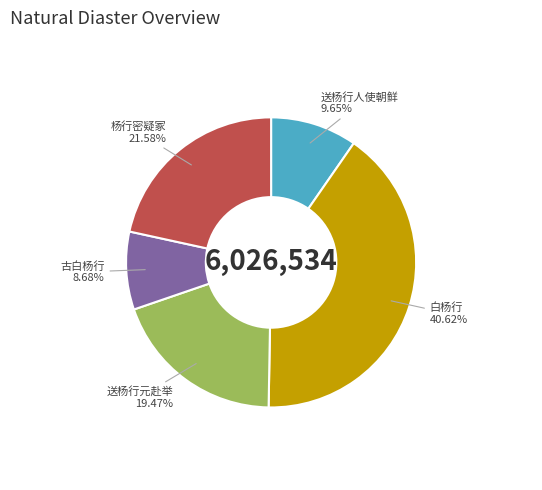

Which slice is the largest?

白杨行